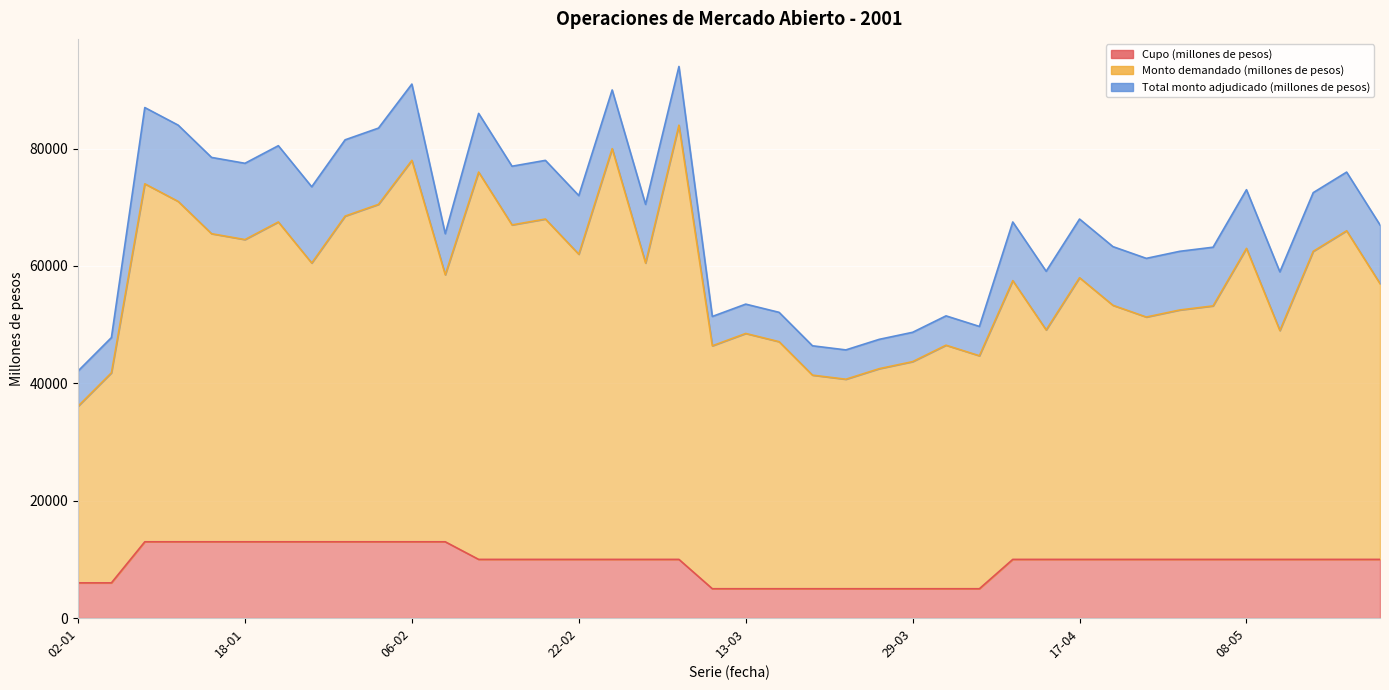

True or false: Cupo (millones de pesos) has more than 1 points higher than both neighbors.

False